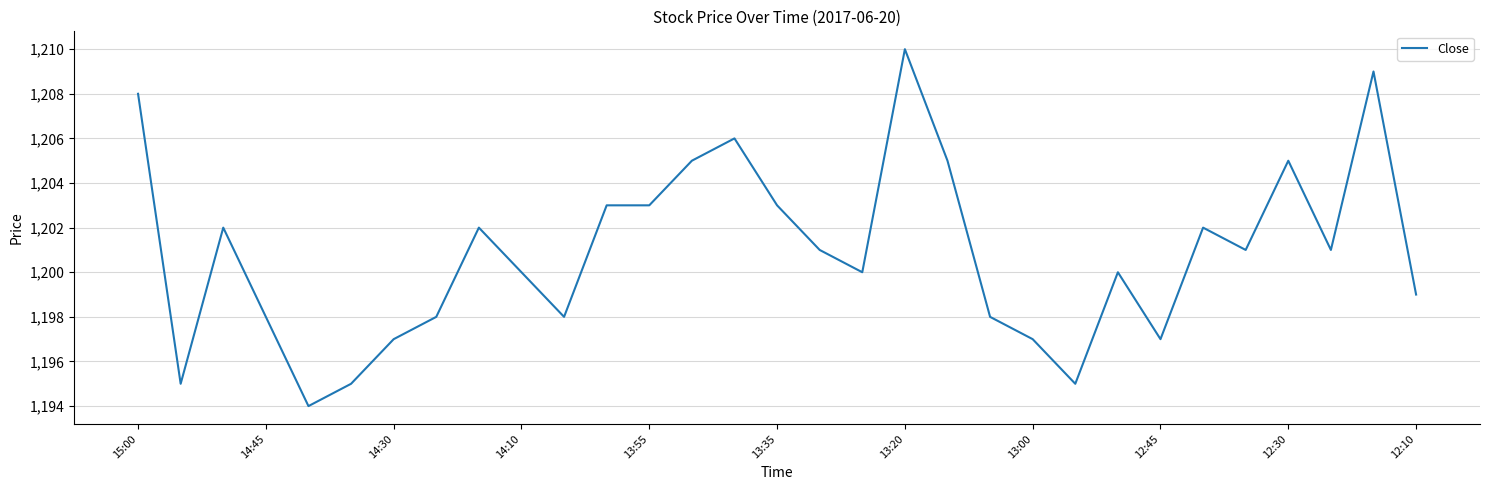

What is the difference between the maximum and minimum values?

16